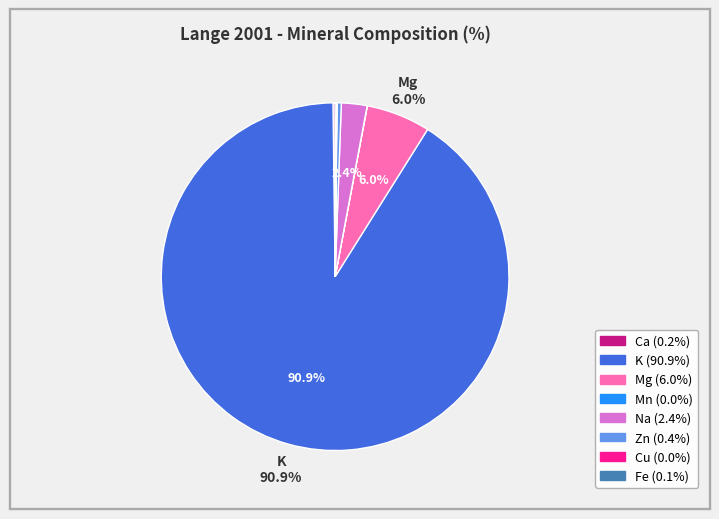

How much of the chart is everything except K?

9.1%